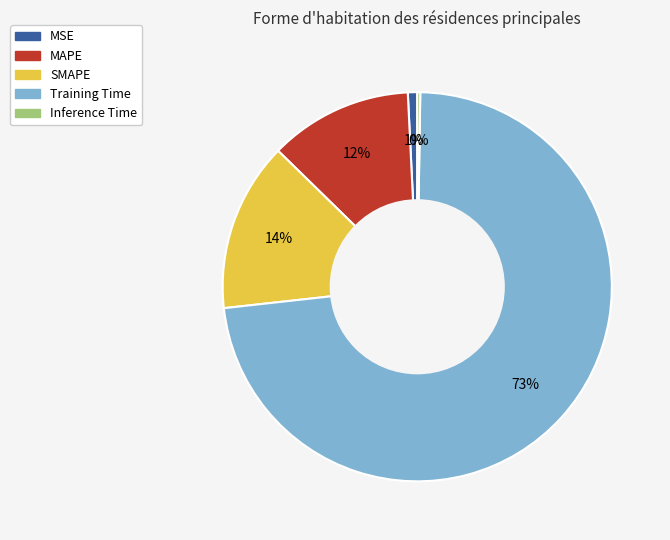

To the nearest percent, what portion does MSE represent?

1%